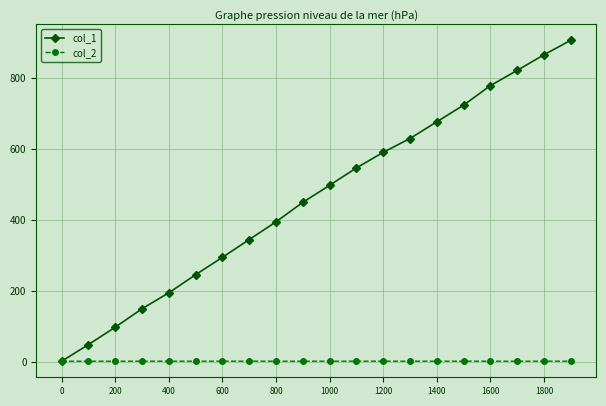

Rank the series by their average value, from lowest to highest.

col_2, col_1